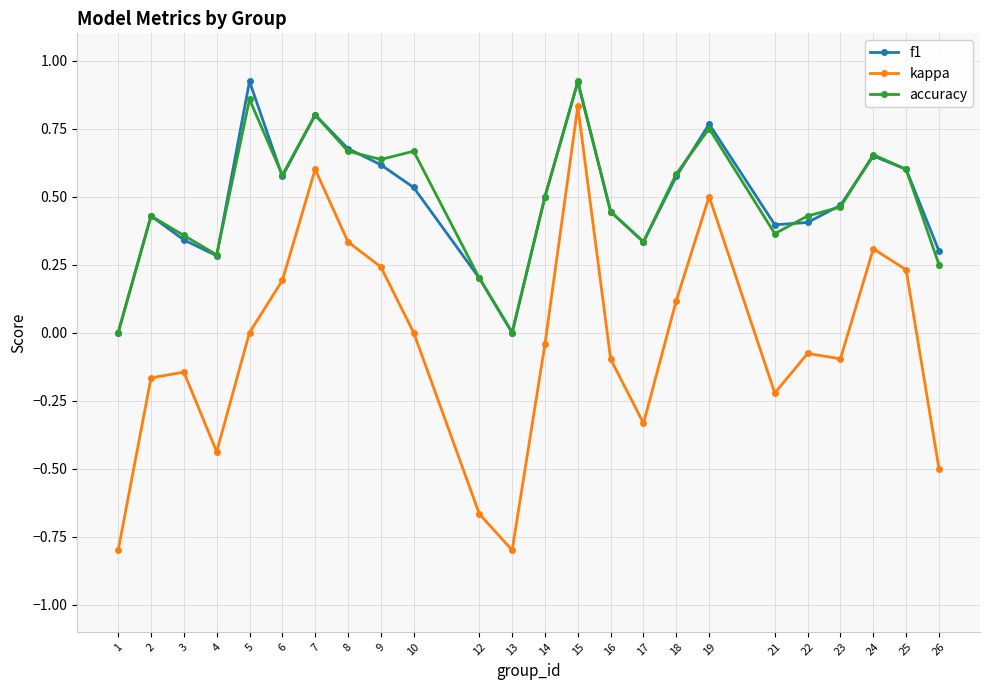

Is it true that f1 equals -0.6 at 13?

False